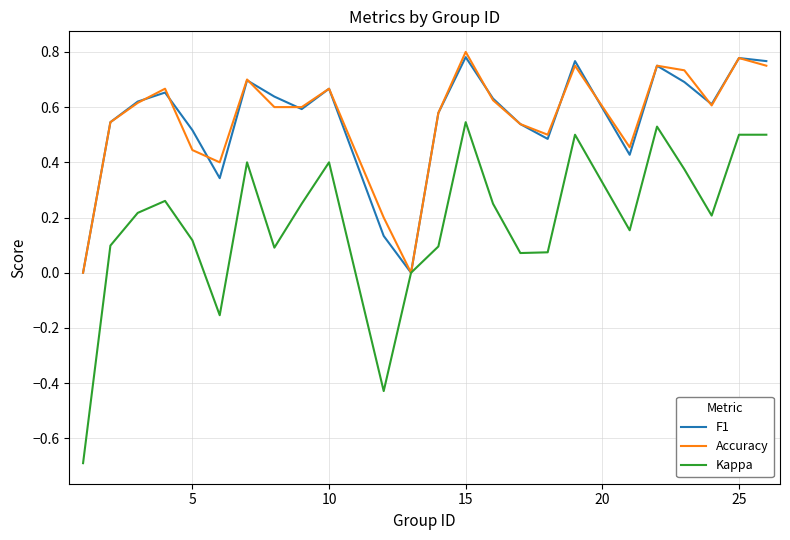

Which series has the largest range (max minus min)?

Kappa